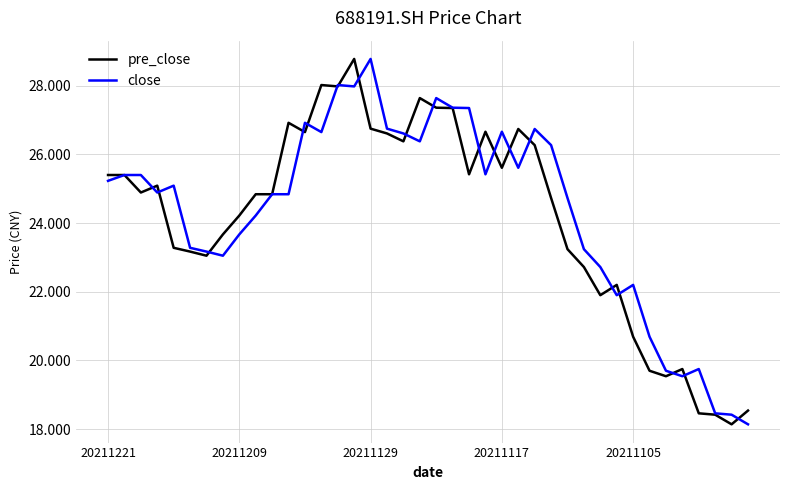

What is the maximum value for pre_close?

28.8